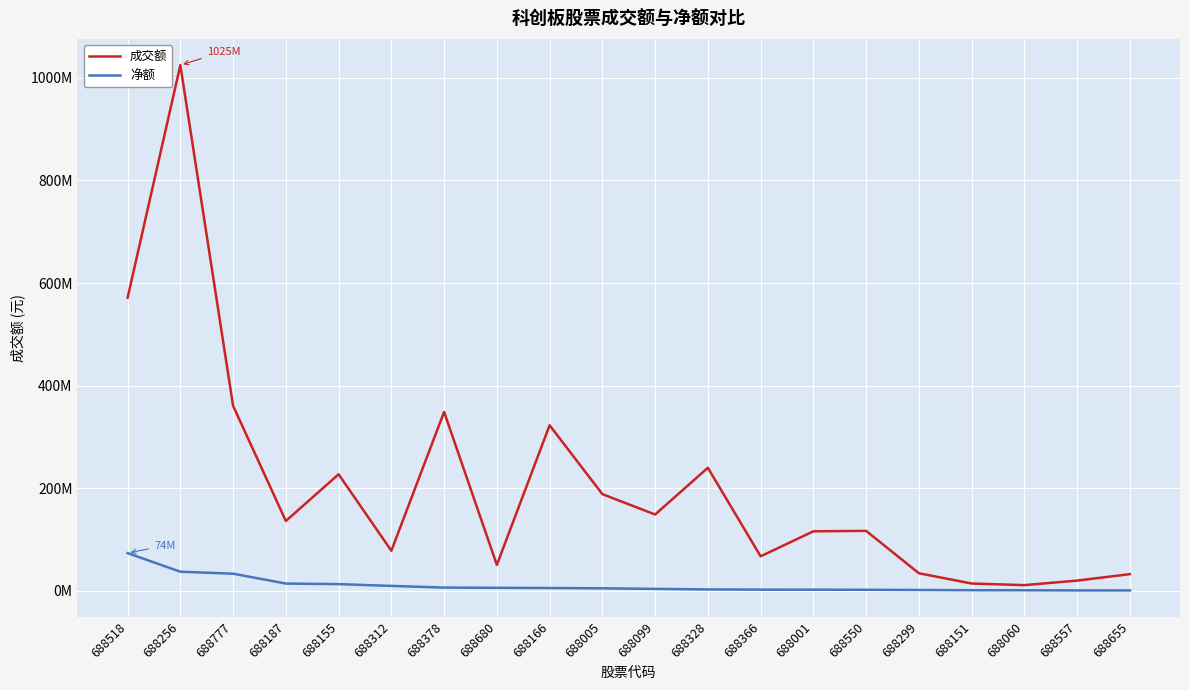

Where is 成交额 nearest to the value 517973876?

688518